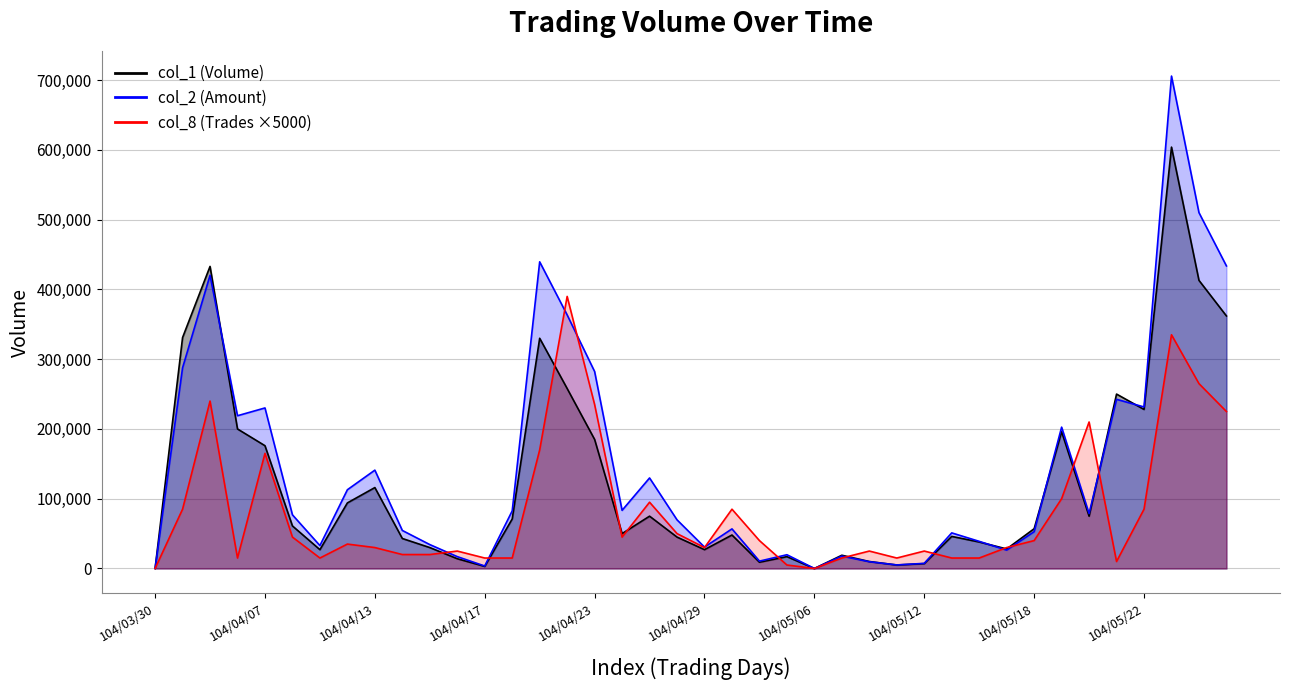

At how many categories does at least one series exceed 144027?

14